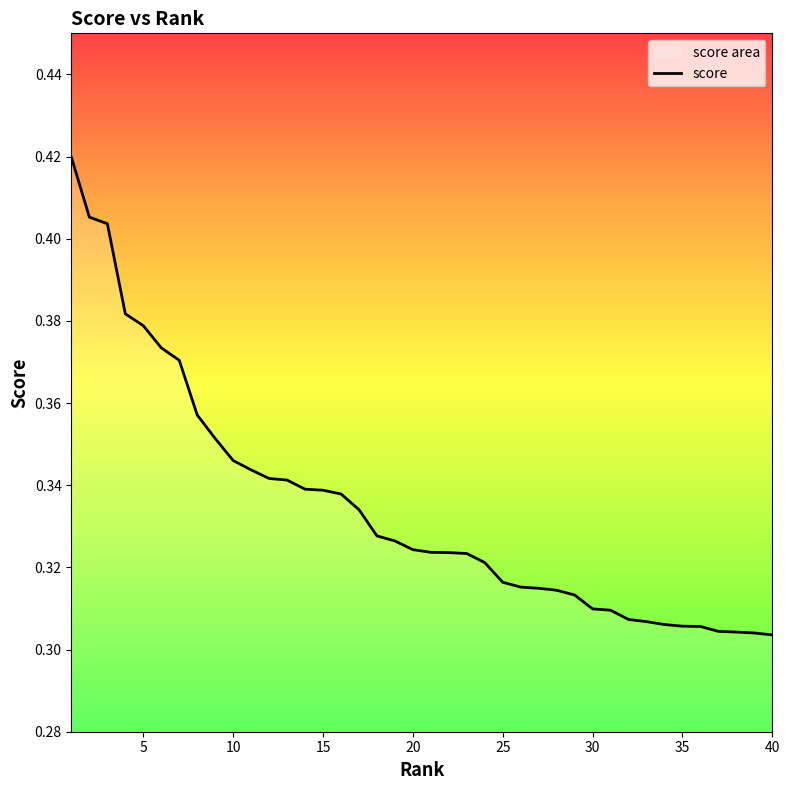

What is the approximate value at 40?

0.3